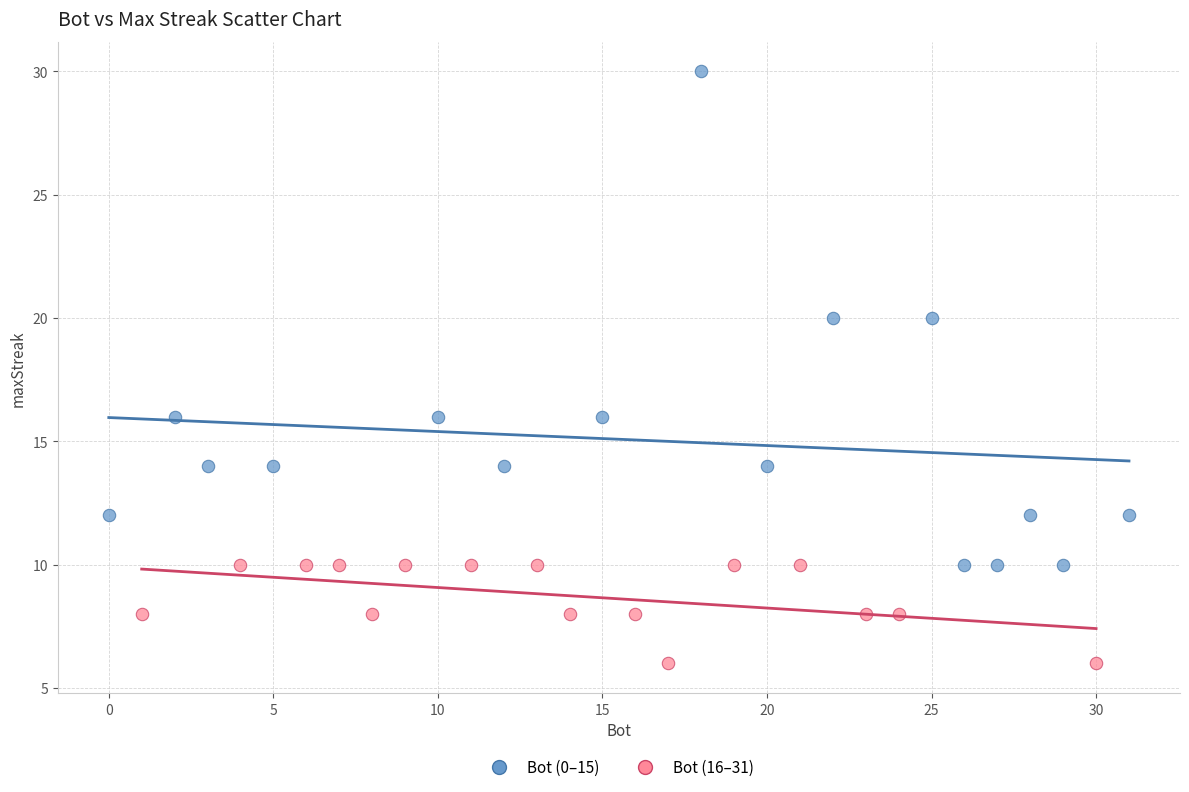

Which series has the largest Y range (max minus min)?

Bot (0–15)